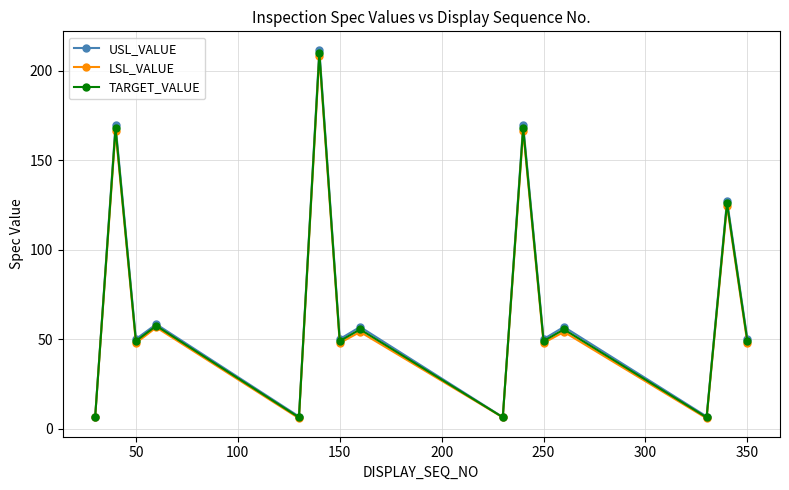

True or false: USL_VALUE and TARGET_VALUE intersect in this chart.

False